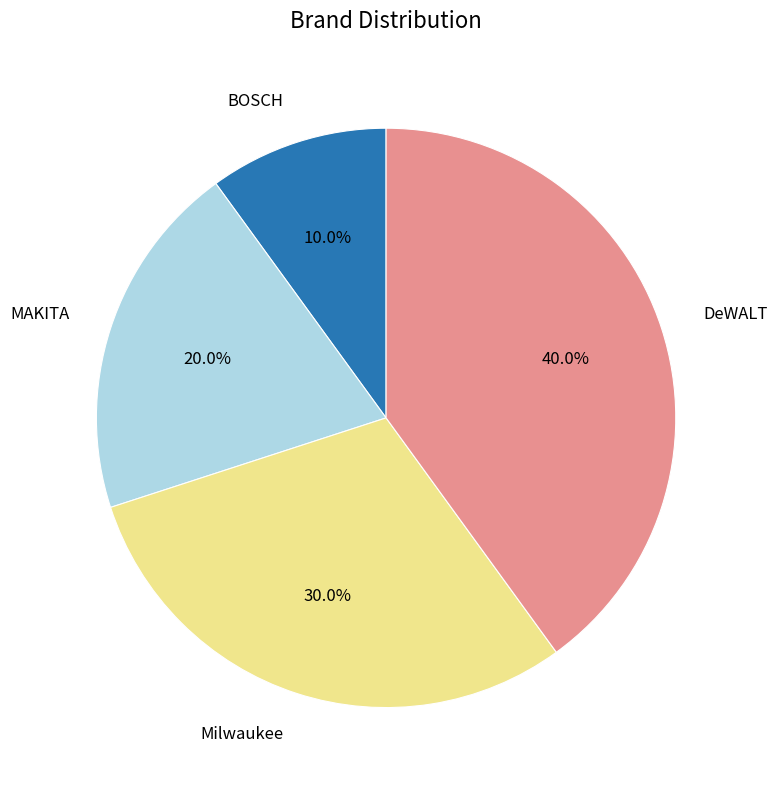

Does any single category account for the majority?

No